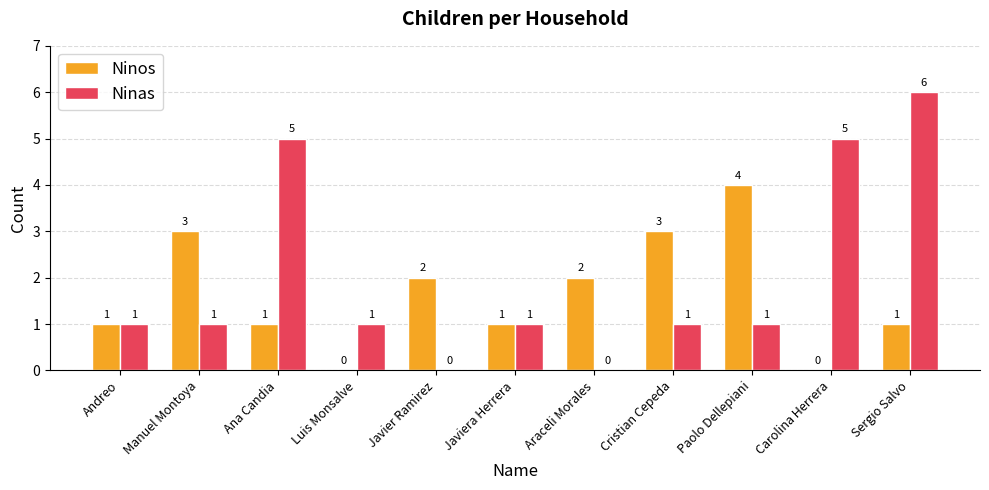

How many Ninas values are between 1 and 5?

8